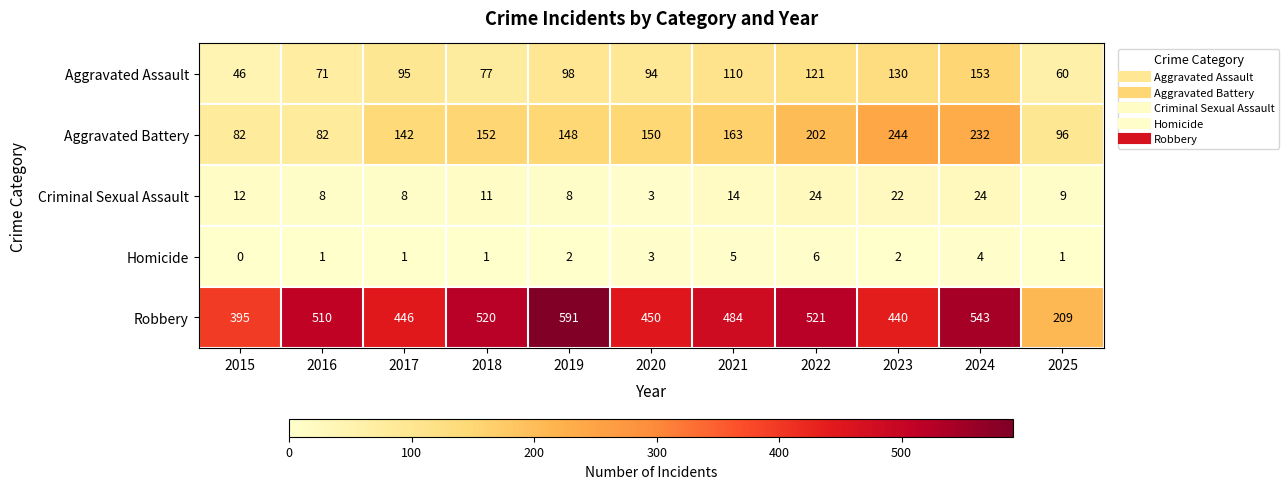

How many data points in Aggravated Assault are less than 95?

5